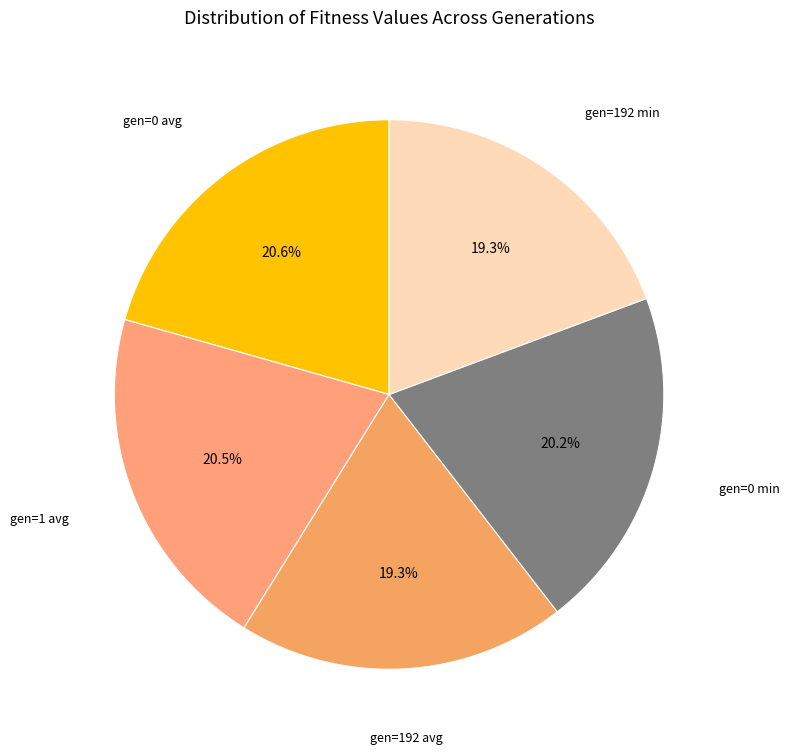

How many slices are in this pie chart?

5